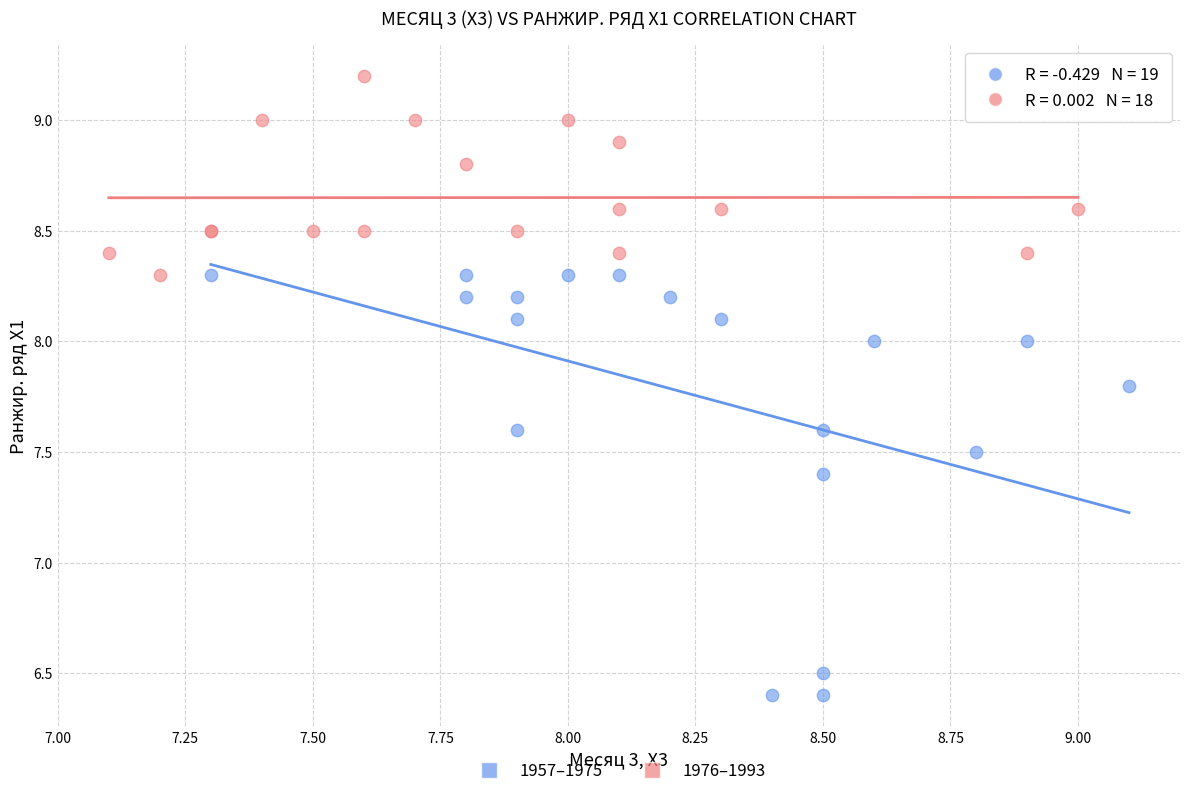

Which series has the widest spread of Y values?

1957–1975